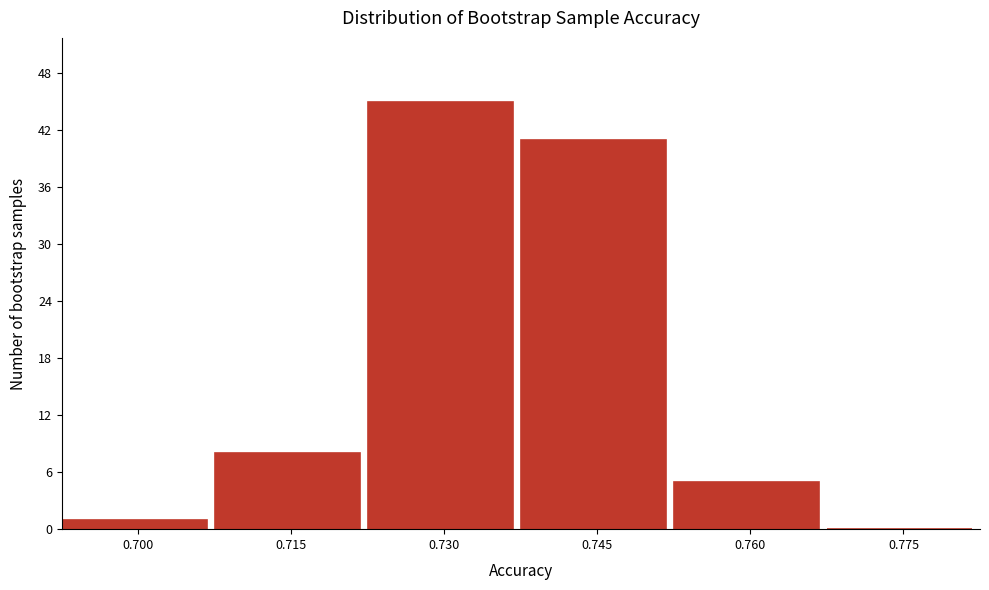

Reading left to right, list all the values displayed in this chart.

0.700=1	0.715=8	0.730=45	0.745=41	0.760=5	0.775=0